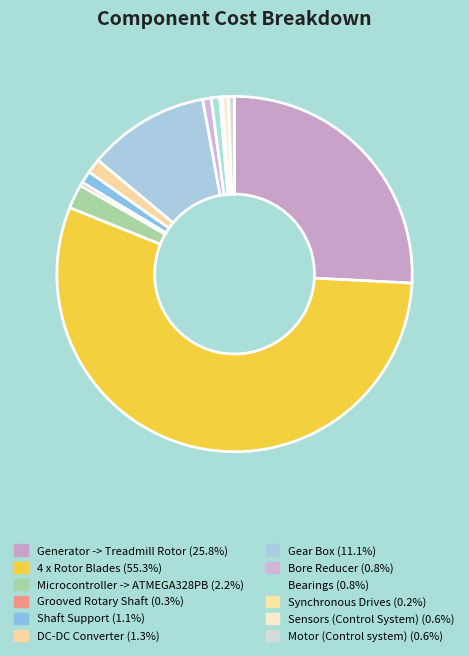

True or false: Generator -> Treadmill Rotor accounts for 38% of the total.

False